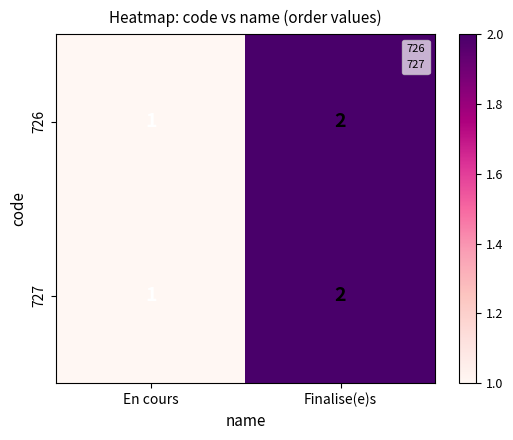

At which category is the sum across all series the highest?

Finalise(e)s